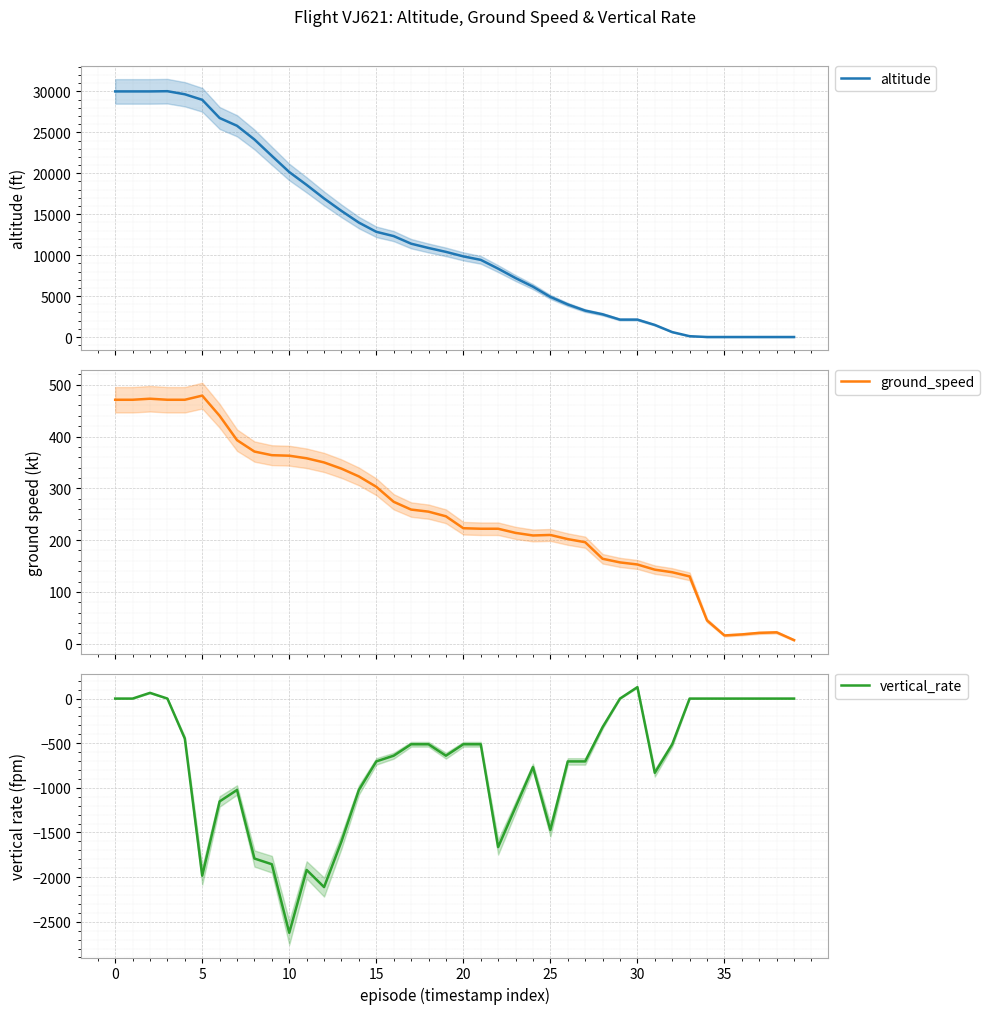

The value of vertical_rate at 30 is 128. True or false?

True